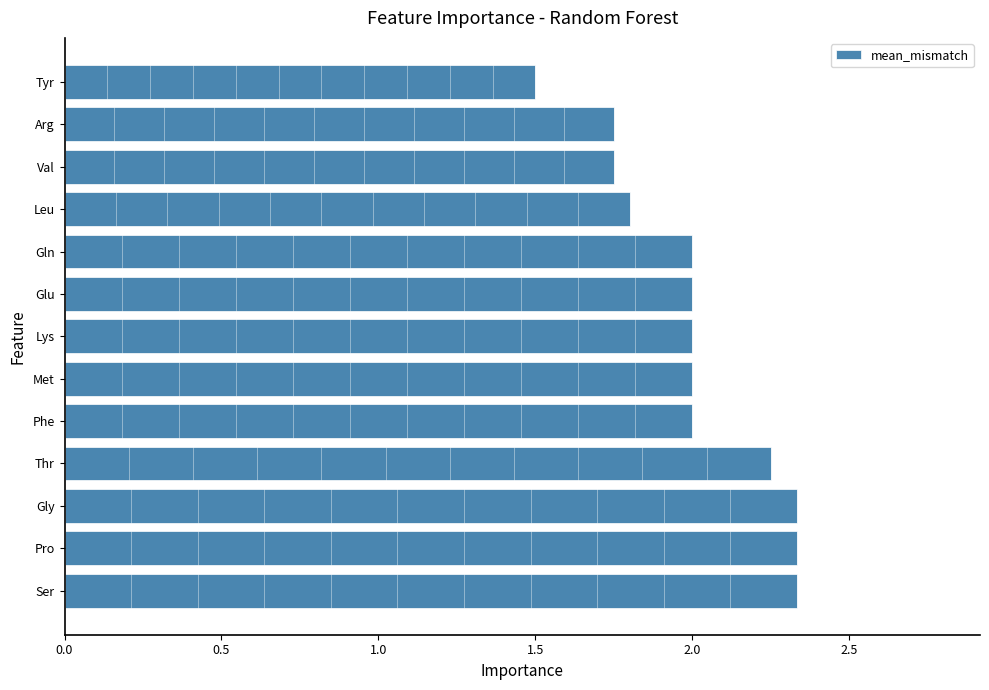

At which category does the chart reach its minimum across all series?

Tyr